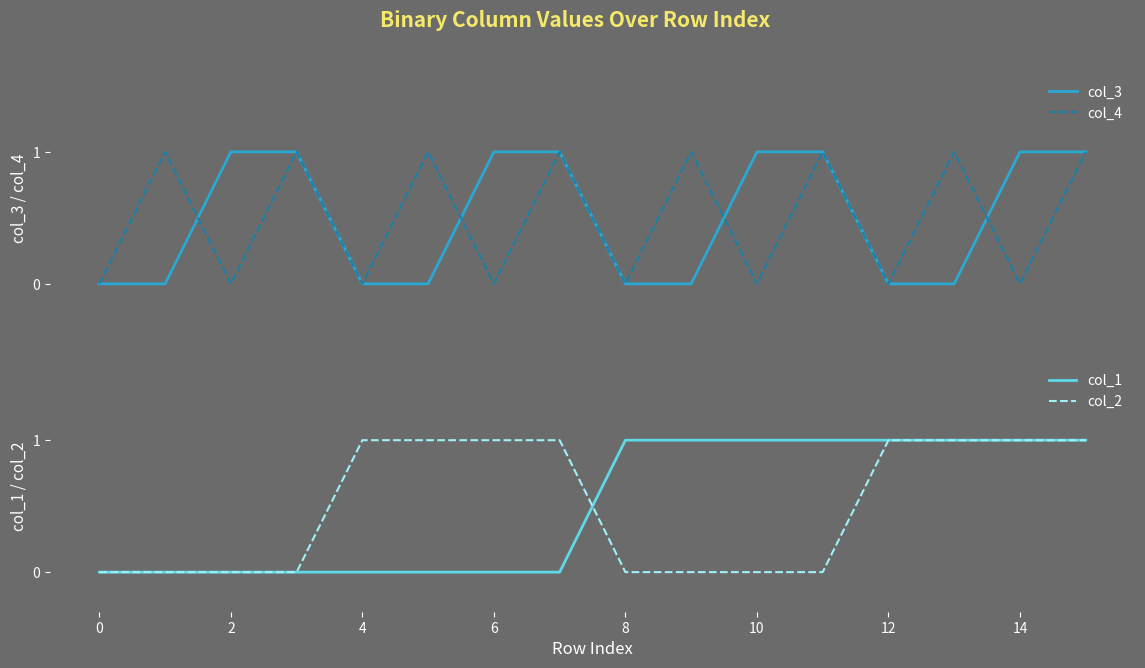

The value of col_1 at 0 is 0. True or false?

True